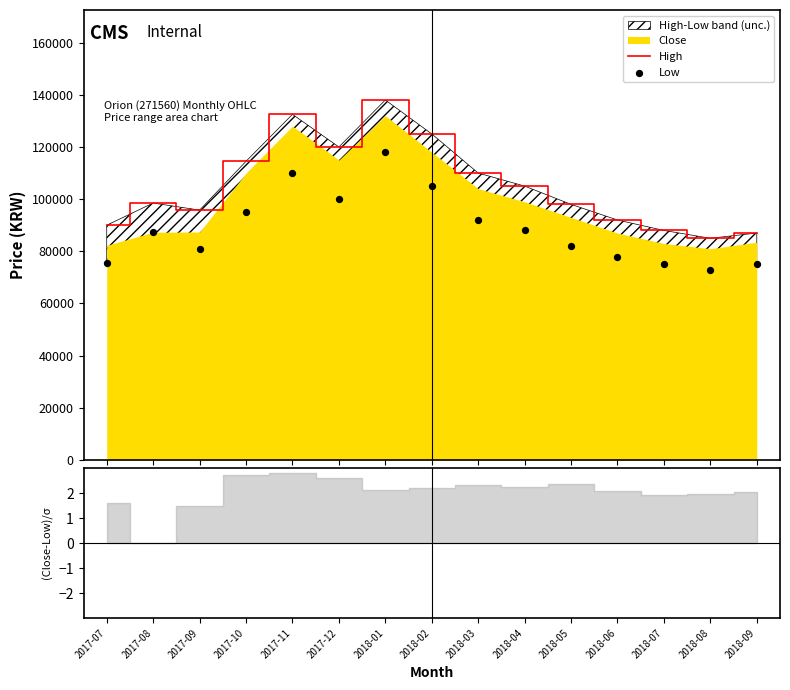

At how many categories does at least one series exceed 74318?

15